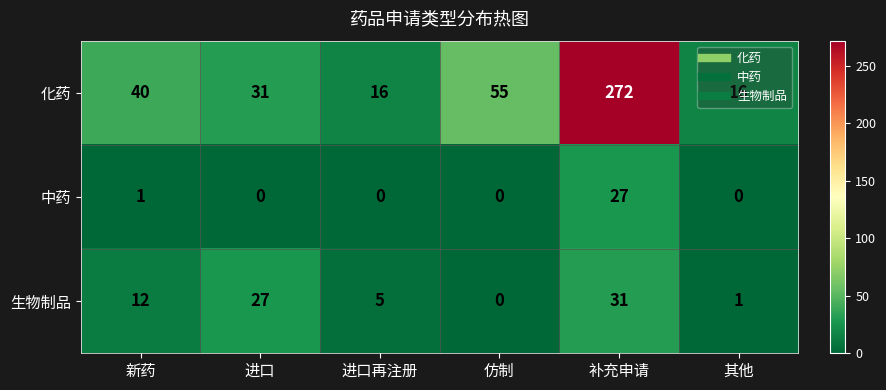

What is the greatest value displayed?

272